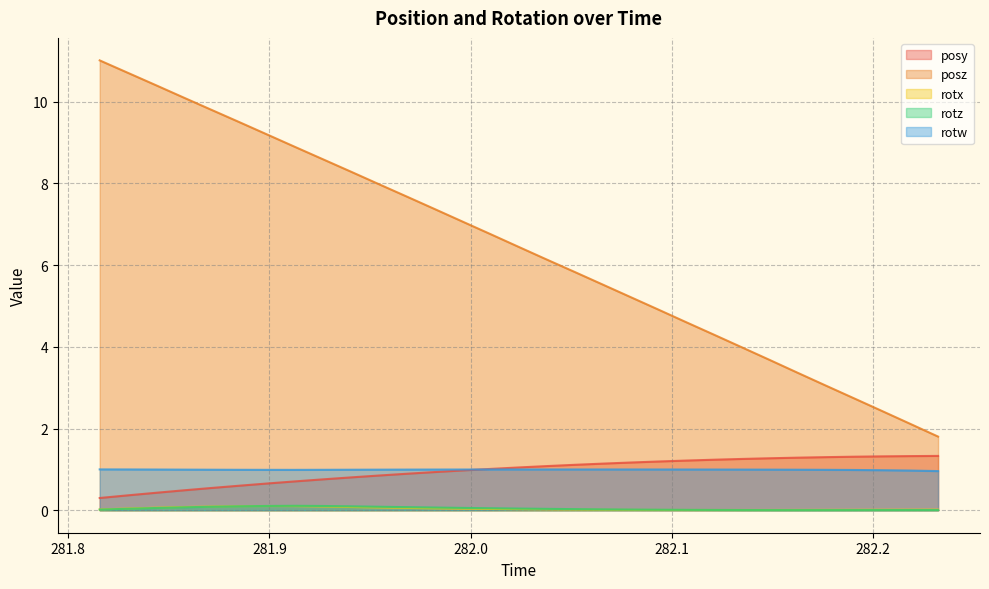

What position from the left is 281.9963?

14